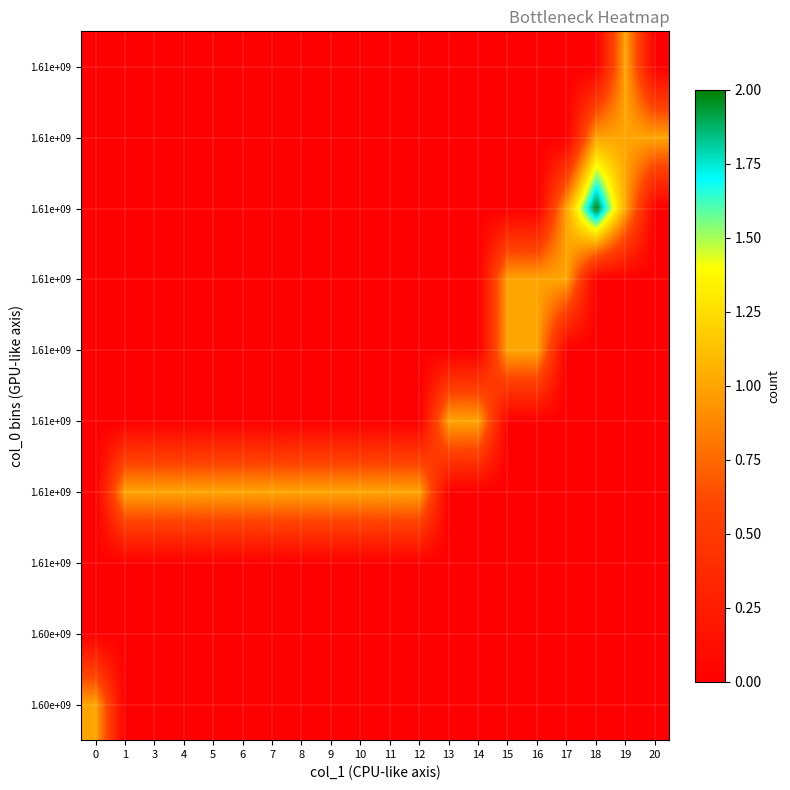

What is the total value across all series at 10?

1